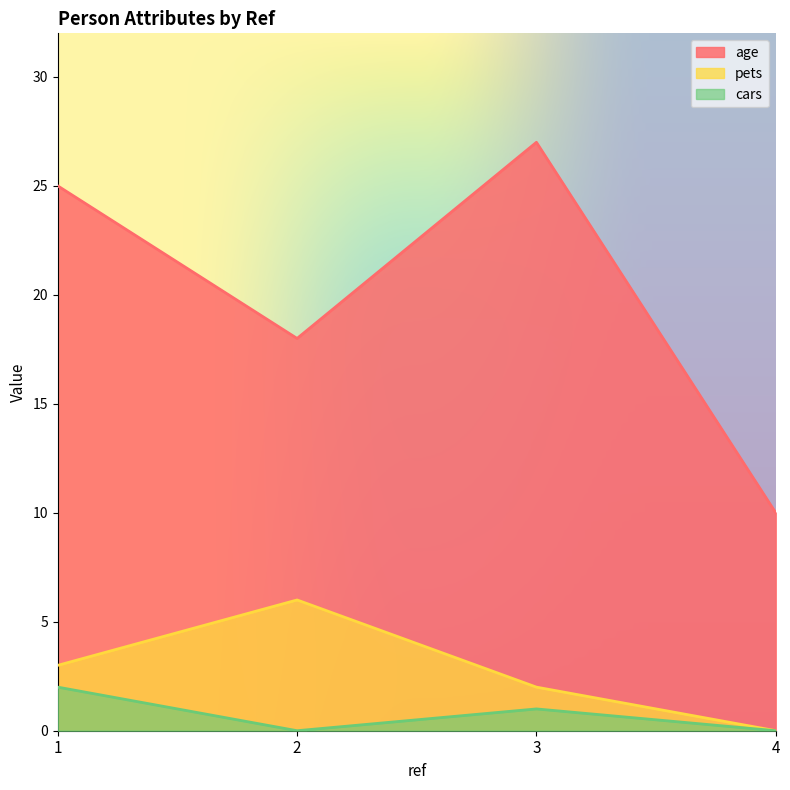

What is the average value of the pets series?

3